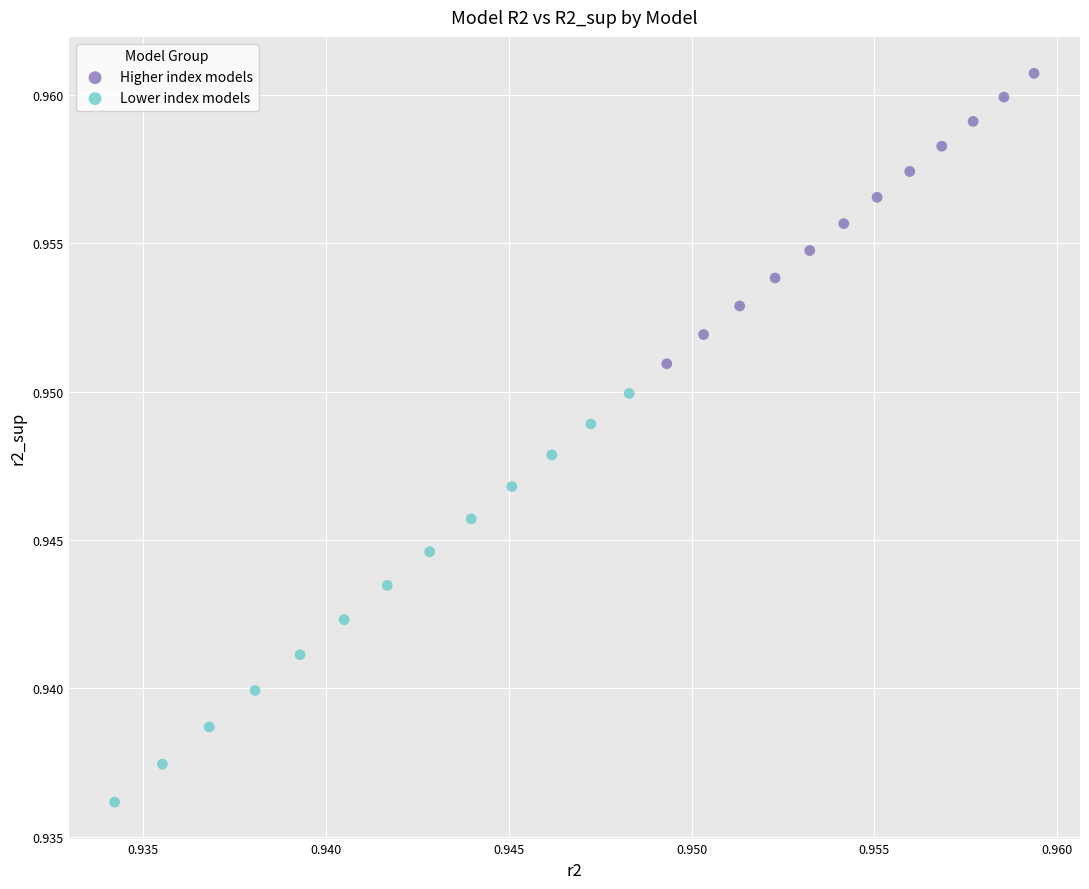

Which series reaches the maximum Y coordinate?

Higher index models